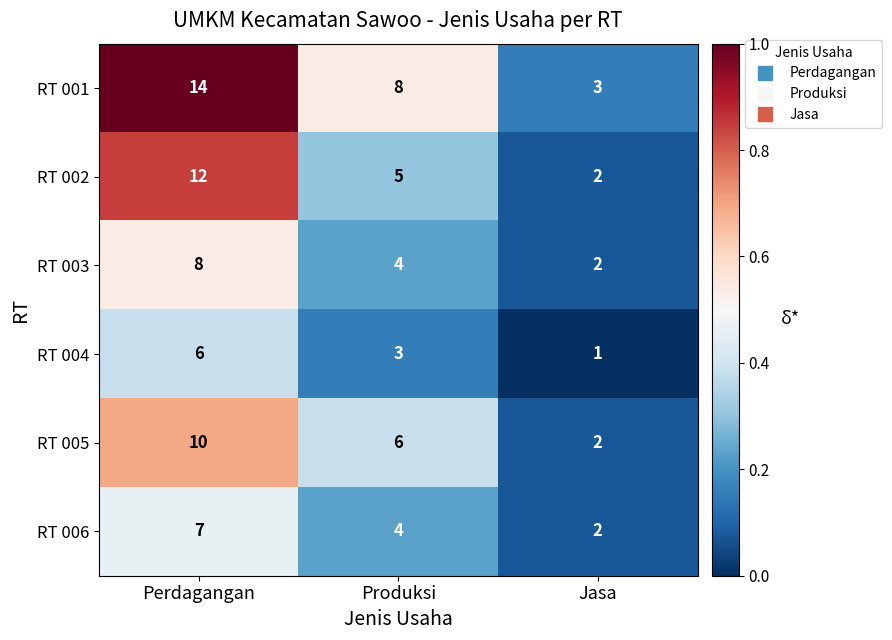

Reading left to right, list all the values displayed in this chart.

RT 001: 14	8	3
RT 002: 12	5	2
RT 003: 8	4	2
RT 004: 6	3	1
RT 005: 10	6	2
RT 006: 7	4	2